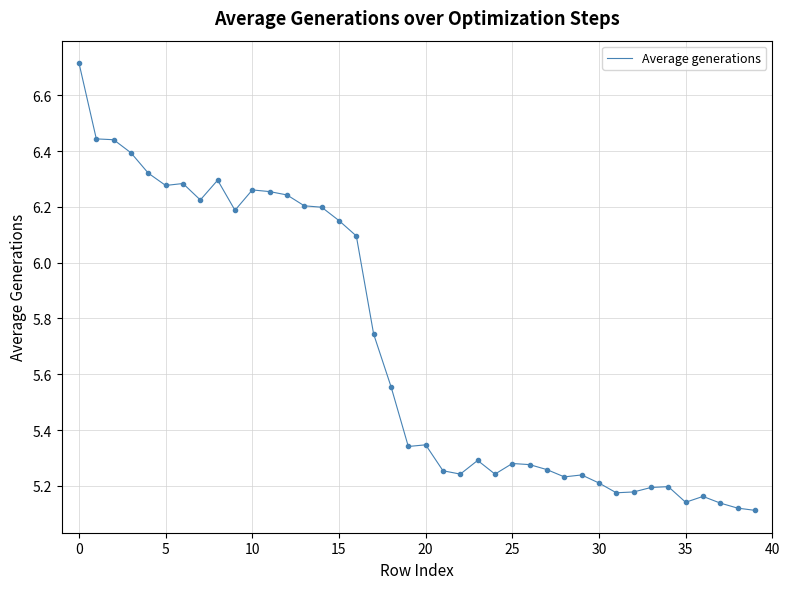

What is the greatest value displayed?

6.7